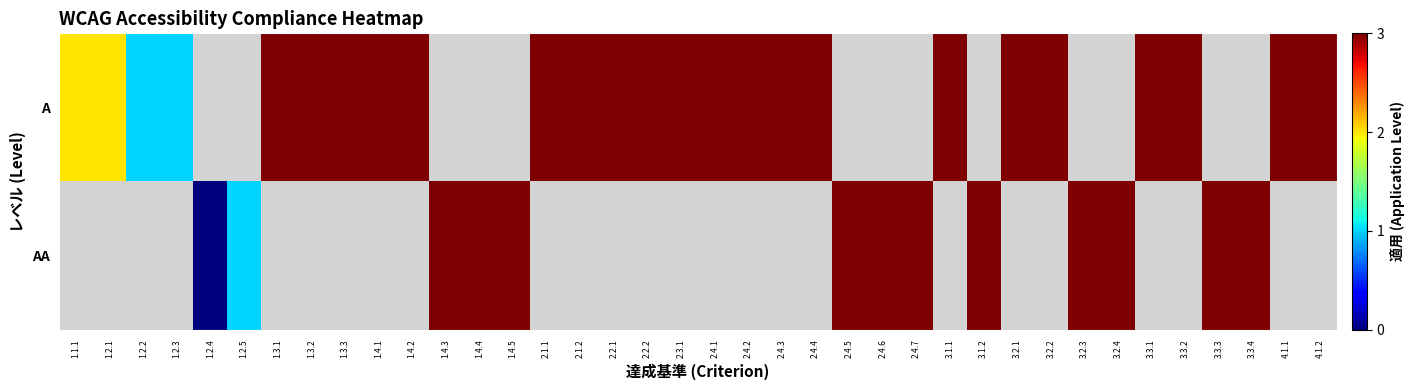

At which category does the chart reach its peak across all series?

1.3.1